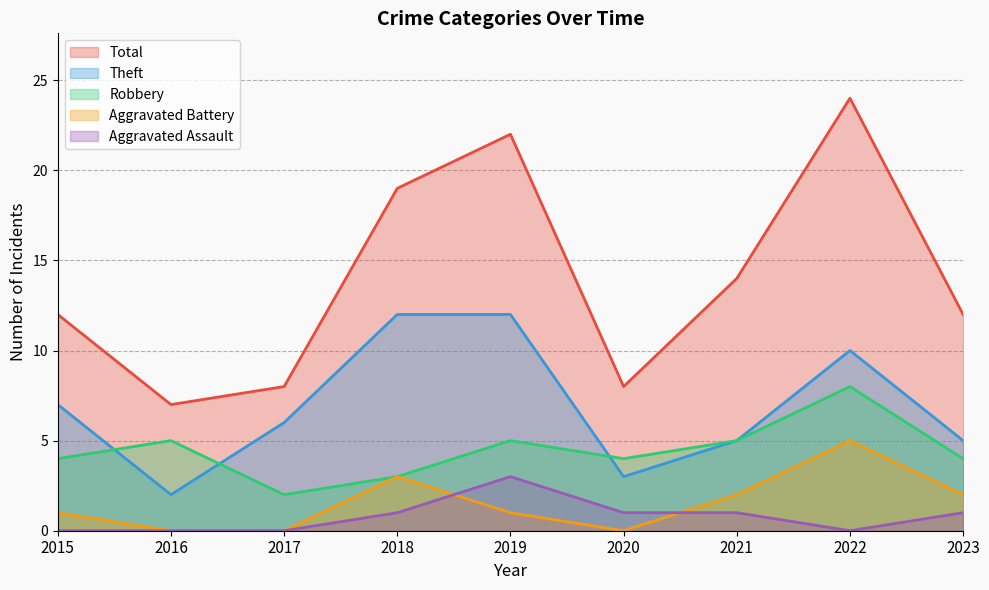

Which category has the highest value across all series?

2022